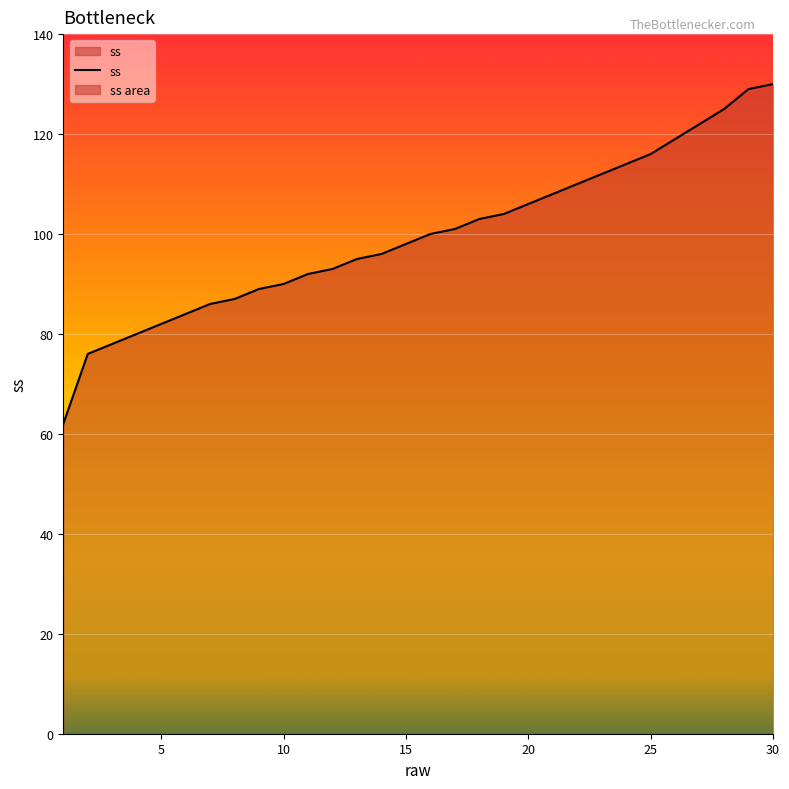

What is the sum of all values?

2987